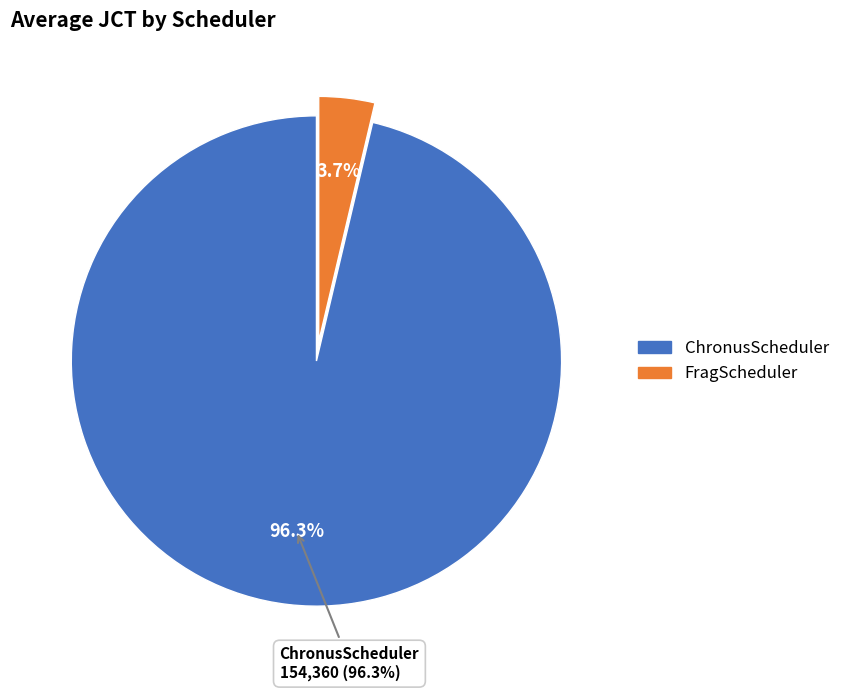

Is ChronusScheduler the majority of the pie?

Yes